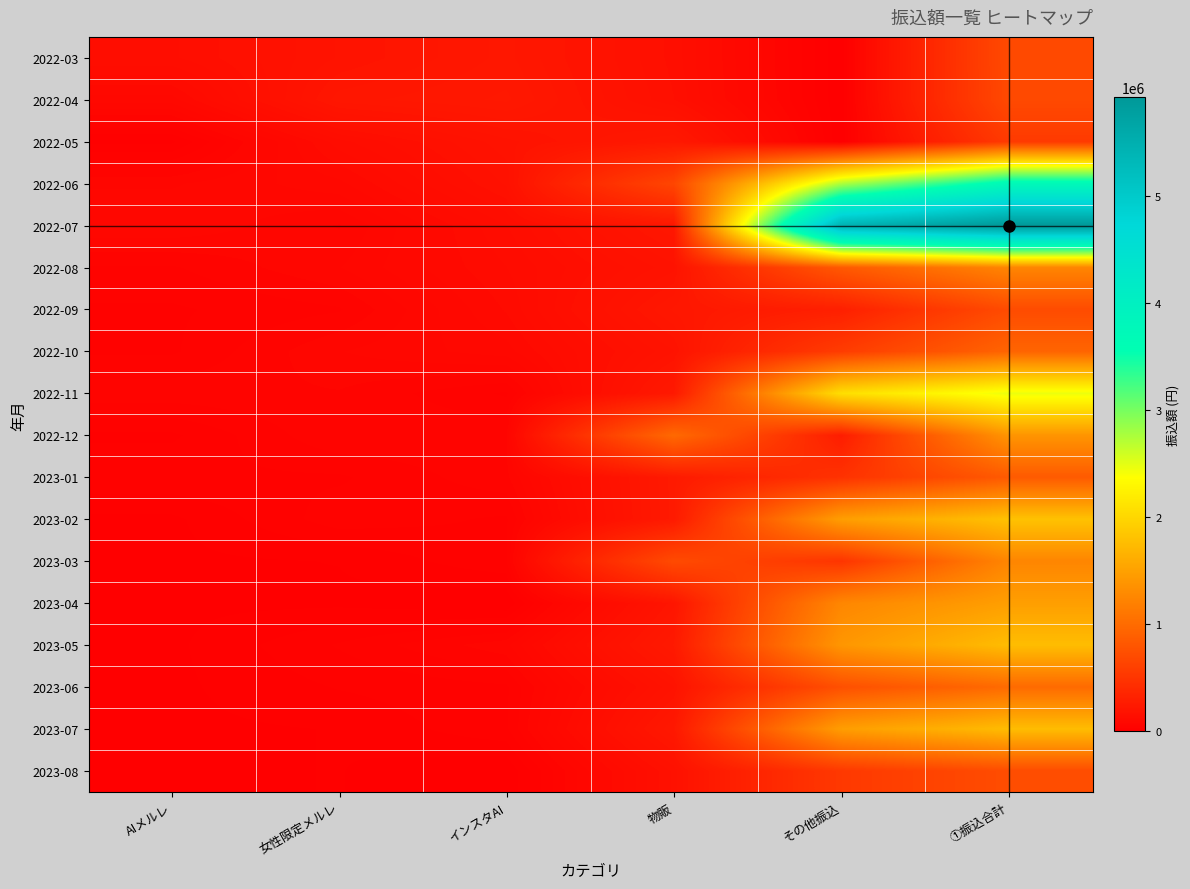

Reading right to left, list all the values displayed in this chart.

2022-03: ①振込合計=692098	その他振込=0	物販=146000	インスタAI=223500	女性限定メルレ=186132	AIメルレ=136466
2022-04: ①振込合計=685432	その他振込=0	物販=150600	インスタAI=233700	女性限定メルレ=214332	AIメルレ=86800
2022-05: ①振込合計=544786	その他振込=0	物販=232600	インスタAI=180920	女性限定メルレ=122466	AIメルレ=8800
2022-06: ①振込合計=3726182	その他振込=2752082	物販=653600	インスタAI=163900	女性限定メルレ=88800	AIメルレ=67800
2022-07: ①振込合計=5917331	その他振込=5434951	物販=219200	インスタAI=126580	女性限定メルレ=56800	AIメルレ=79800
2022-08: ①振込合計=1240982	その他振込=831322	物販=180700	インスタAI=115360	女性限定メルレ=68800	AIメルレ=44800
2022-09: ①振込合計=703317	その他振込=298057	物販=222100	インスタAI=105560	女性限定メルレ=44800	AIメルレ=32800
2022-10: ①振込合計=937061	その他振込=564321	物販=183800	インスタAI=87340	女性限定メルレ=68800	AIメルレ=32800
2022-11: ①振込合計=2455368	その他振込=2071108	物販=241100	インスタAI=32780	女性限定メルレ=56800	AIメルレ=53580
2022-12: ①振込合計=1388553	その他振込=273993	物販=982400	インスタAI=54560	女性限定メルレ=56800	AIメルレ=20800
2023-01: ①振込合計=840512	その他振込=471463	物販=248889	インスタAI=54560	女性限定メルレ=32800	AIメルレ=32800
2023-02: ①振込合計=1805889	その他振込=1473509	物販=249200	インスタAI=32780	女性限定メルレ=41600	AIメルレ=8800
2023-03: ①振込合計=1247084	その他振込=496677	物販=696827	インスタAI=32780	女性限定メルレ=12000	AIメルレ=8800
2023-04: ①振込合計=1478548	その他振込=1257148	物販=203800	インスタAI=0	女性限定メルレ=8800	AIメルレ=8800
2023-05: ①振込合計=1757956	その他振込=1403216	物販=244380	インスタAI=65560	女性限定メルレ=36000	AIメルレ=8800
2023-06: ①振込合計=993751	その他振込=744571	物販=183600	インスタAI=32780	女性限定メルレ=24000	AIメルレ=8800
2023-07: ①振込合計=1754334	その他振込=1468654	物販=232100	インスタAI=32780	女性限定メルレ=12000	AIメルレ=8800
2023-08: ①振込合計=718474	その他振込=532774	物販=164900	インスタAI=0	女性限定メルレ=12000	AIメルレ=8800